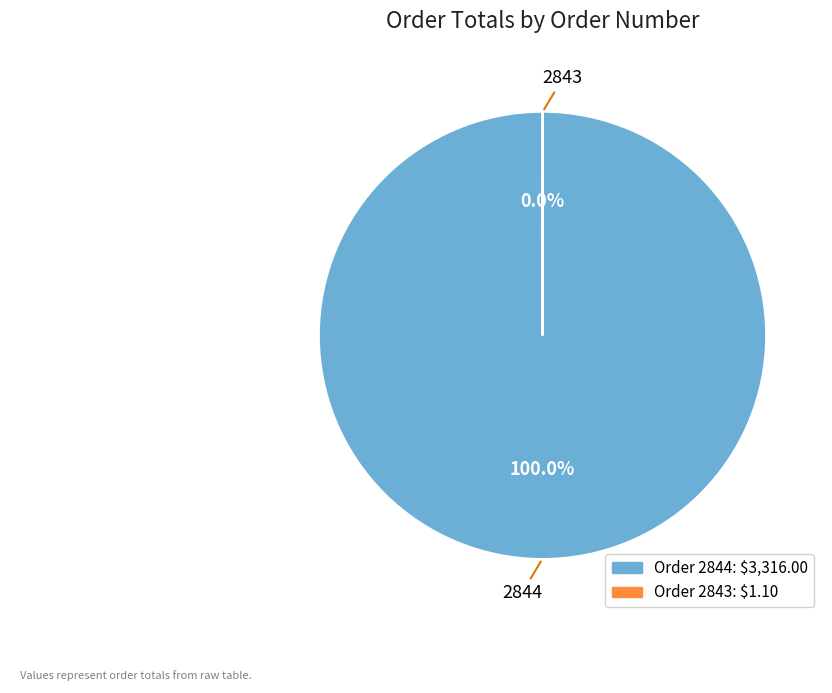

Is there any slice that represents more than half of the pie?

Yes